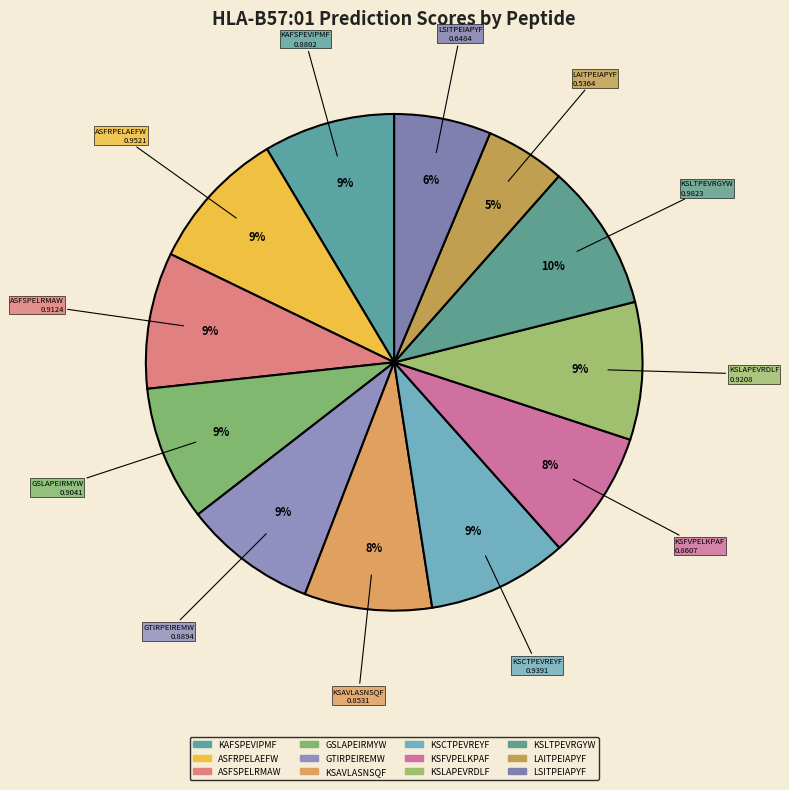

What is the smallest slice in the pie chart?

LAITPEIAPYF